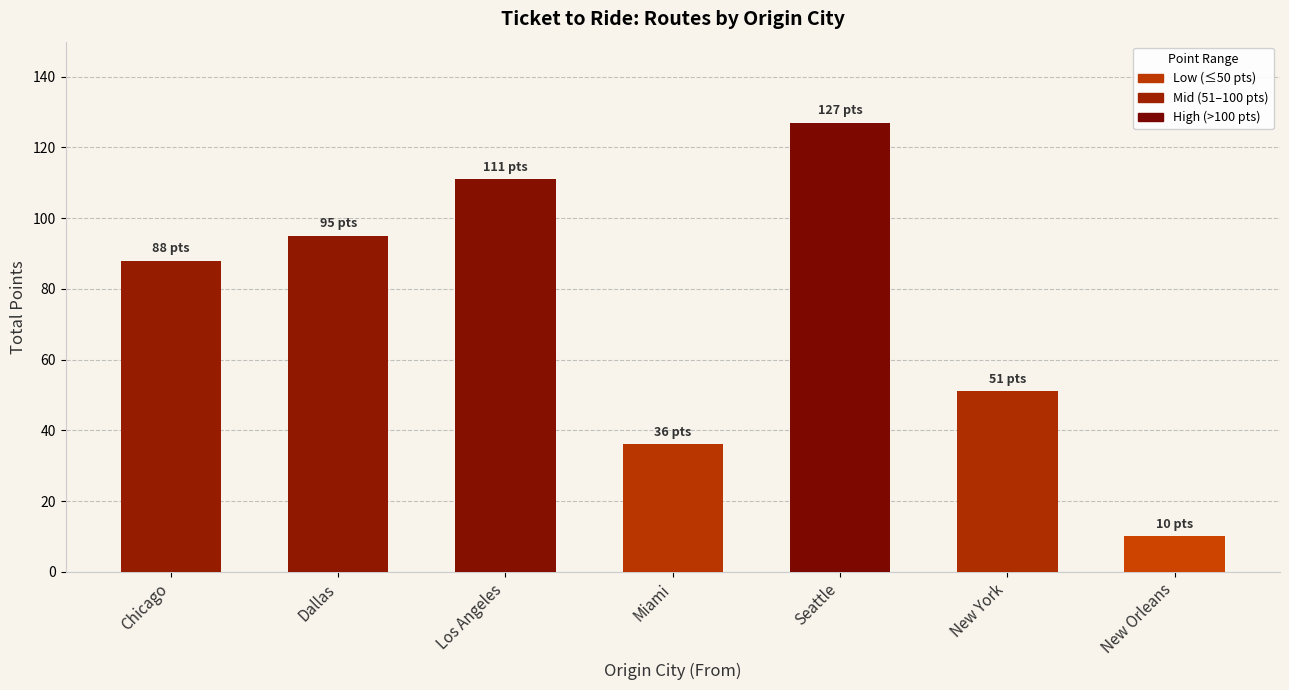

What is the sum of the values at New York and Los Angeles?

162